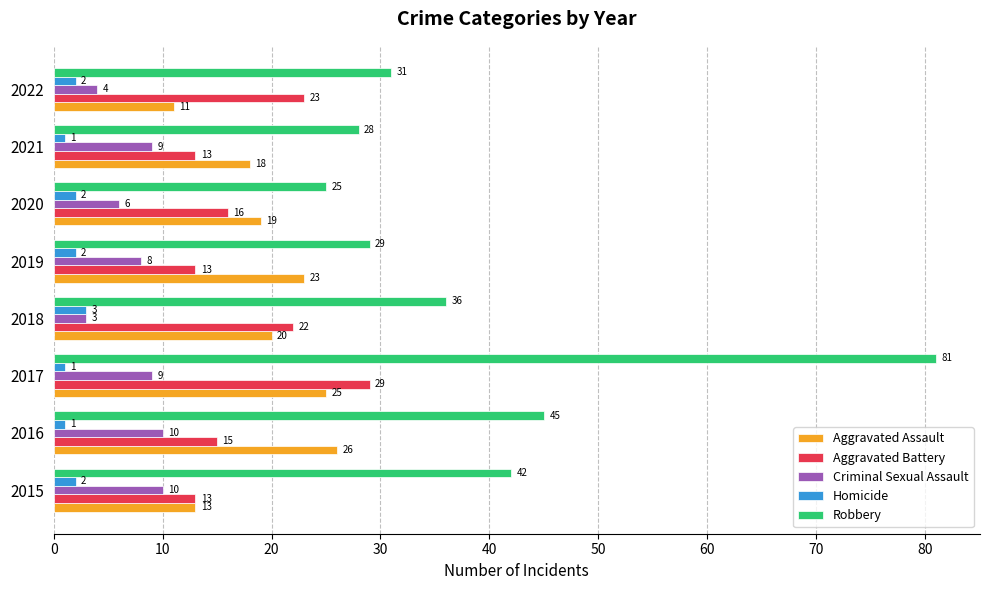

Which series has the largest range (max minus min)?

Robbery